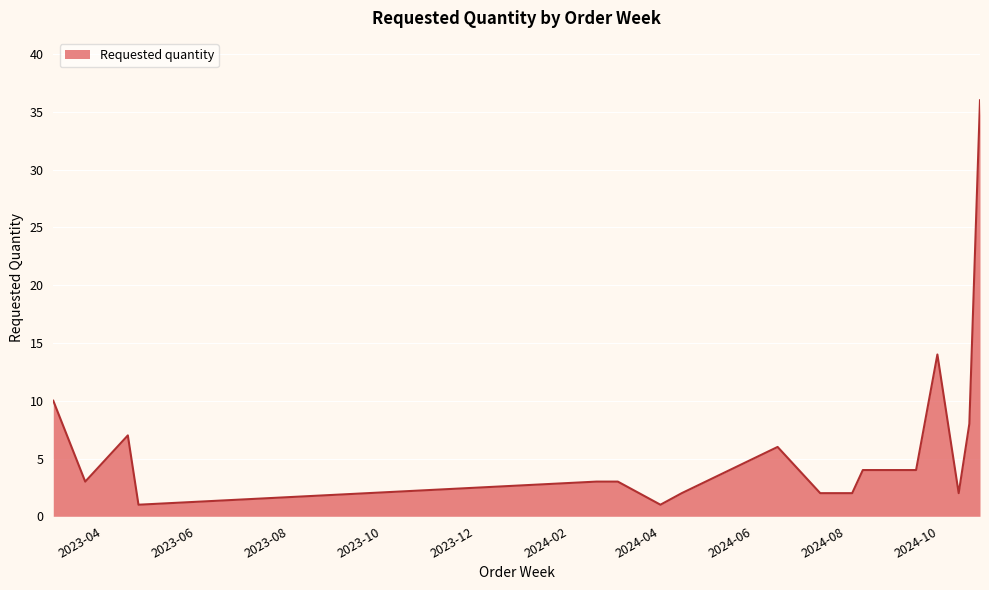

What is the difference between the maximum and minimum values?

35